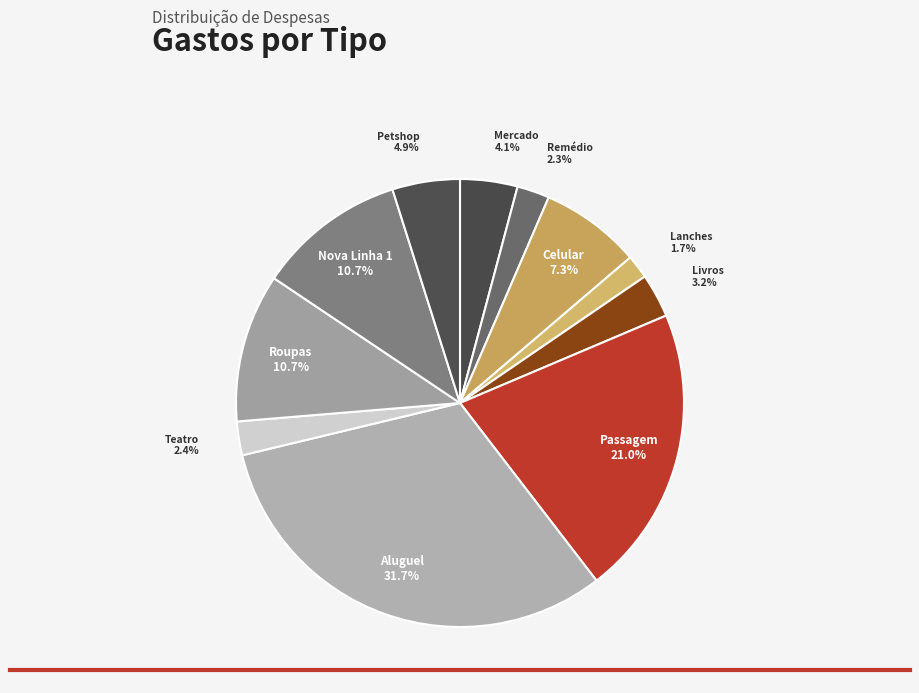

Is there any slice that represents more than half of the pie?

No